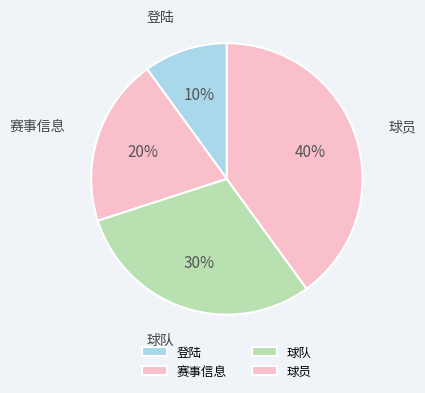

To the nearest percent, what is the average slice percentage?

25%